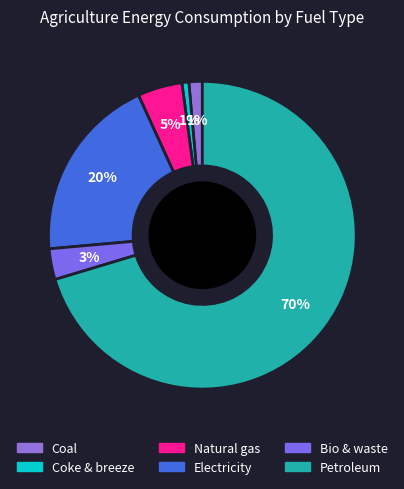

To the nearest percent, what is the average slice percentage?

17%